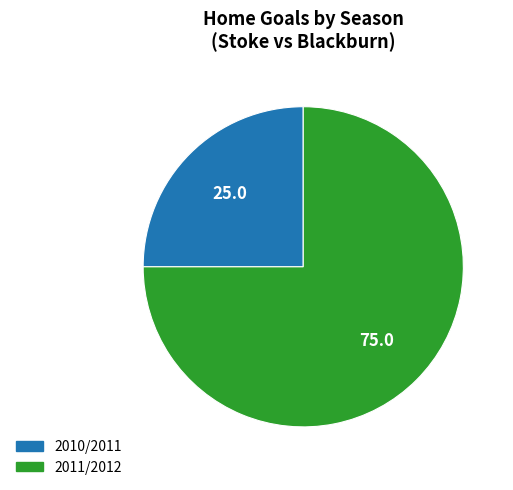

What is the largest slice in the pie chart?

2011/2012